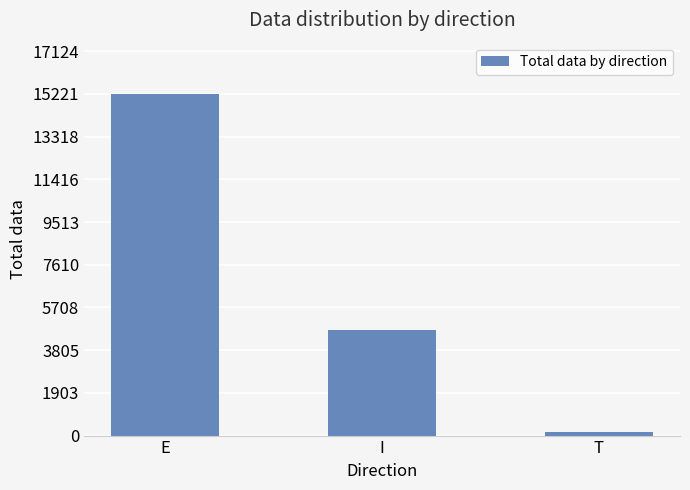

List the labels in order of value, smallest first.

T, I, E